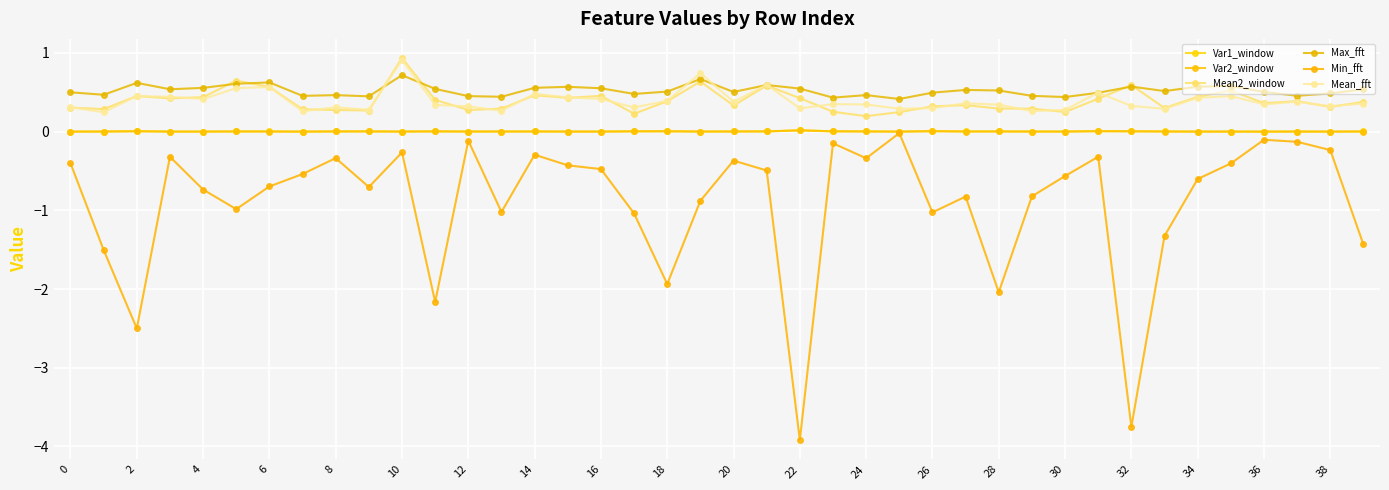

At which label does Mean_fft reach its peak?

10